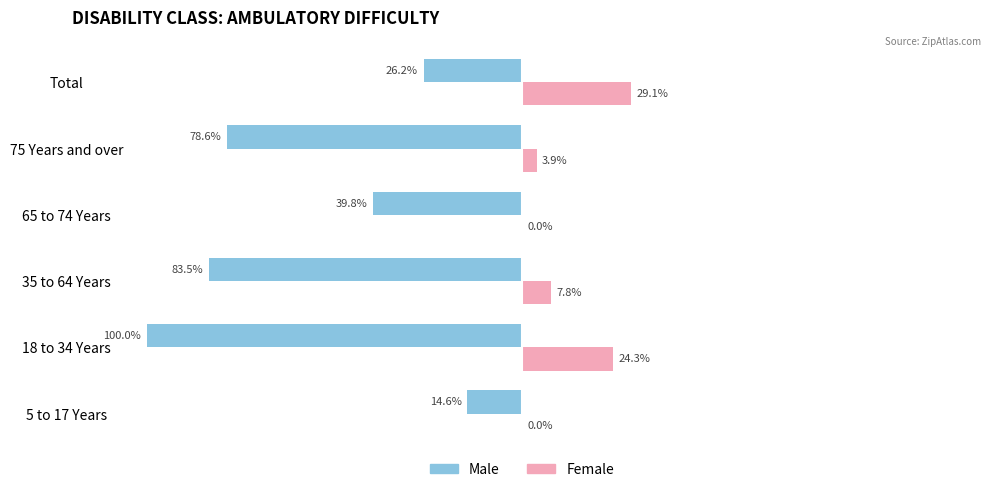

At which category is the sum across all series the highest?

Total